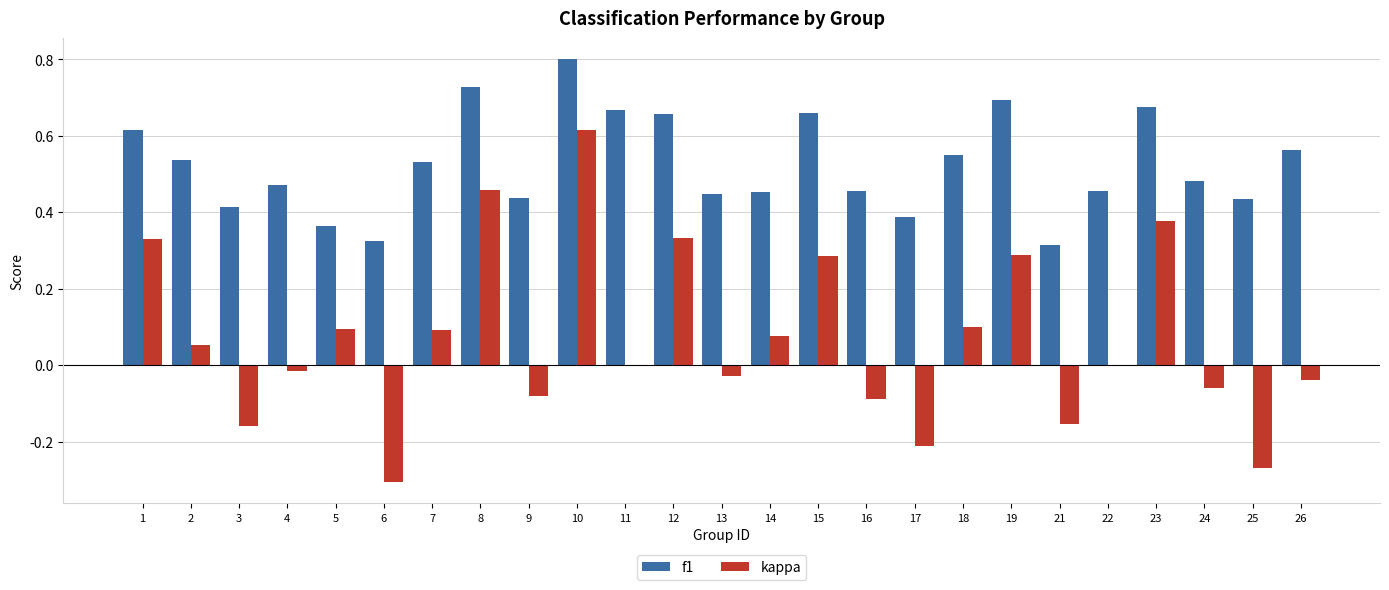

Between 10 and 26, which series saw the biggest shift?

kappa